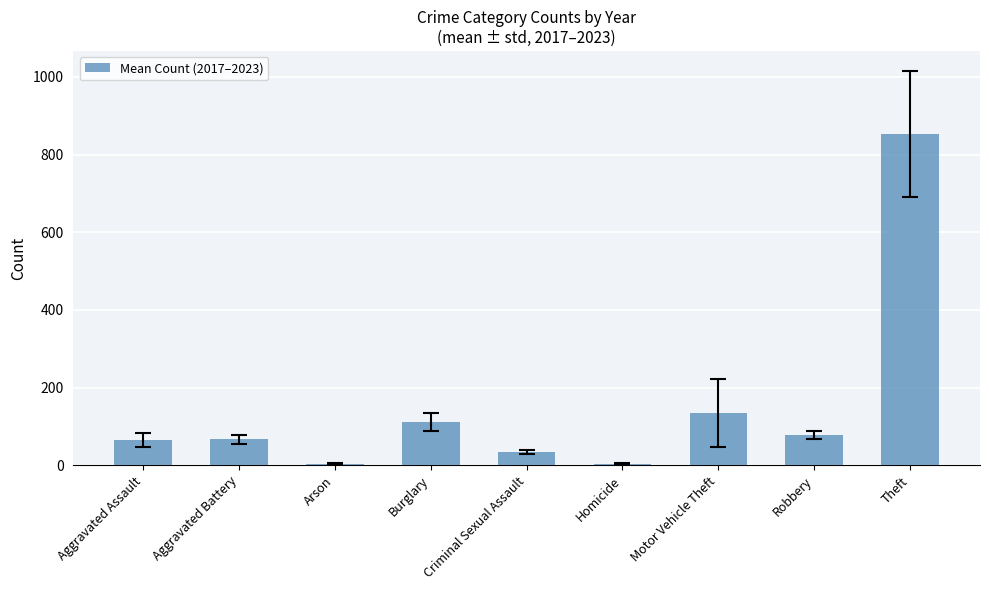

The chart shows a value of 34.1 at Aggravated Battery. True or false?

False